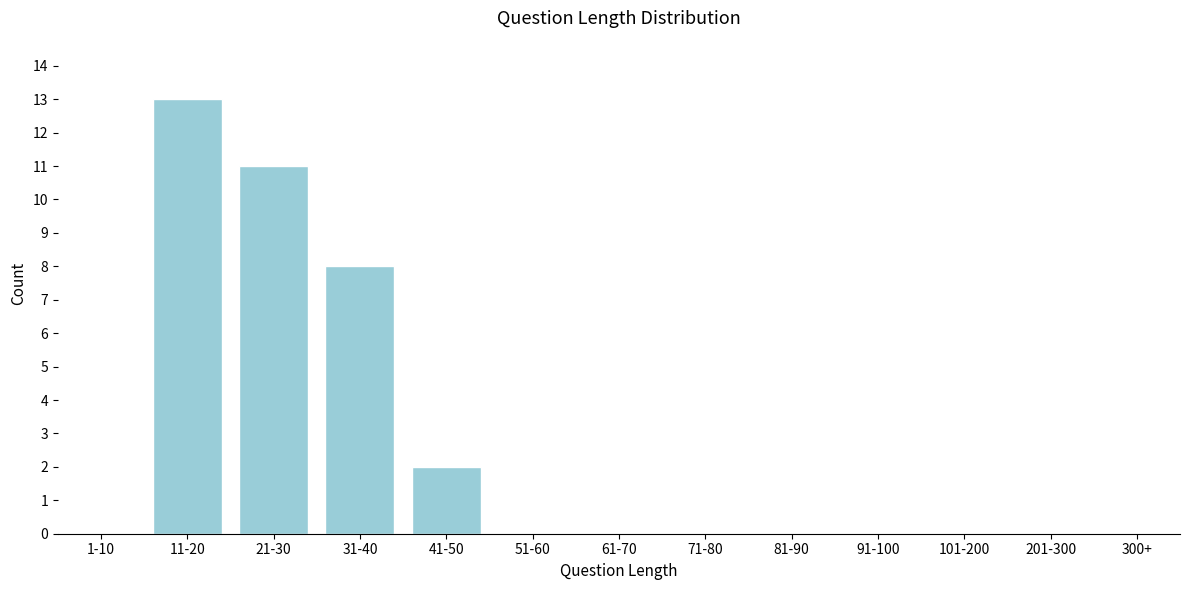

Reading left to right, transcribe all the data shown in this chart.

1-10=0	11-20=13	21-30=11	31-40=8	41-50=2	51-60=0	61-70=0	71-80=0	81-90=0	91-100=0	101-200=0	201-300=0	300+=0